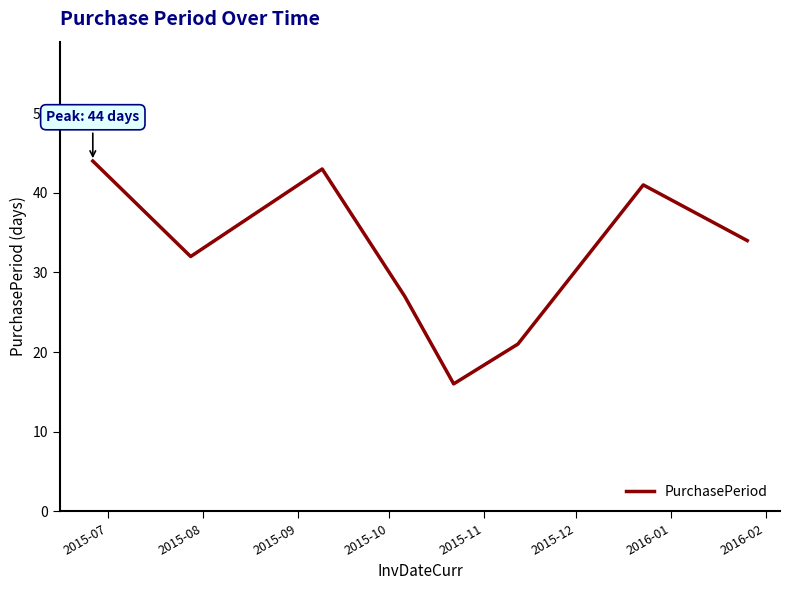

What is the average value?

32